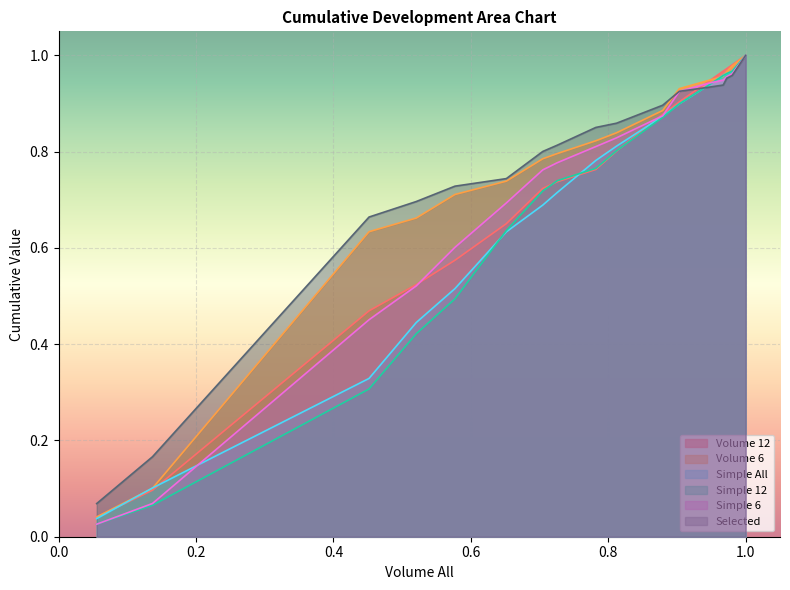

Which series ends up on top after the final intersection of Volume 6 and Selected?

Volume 6